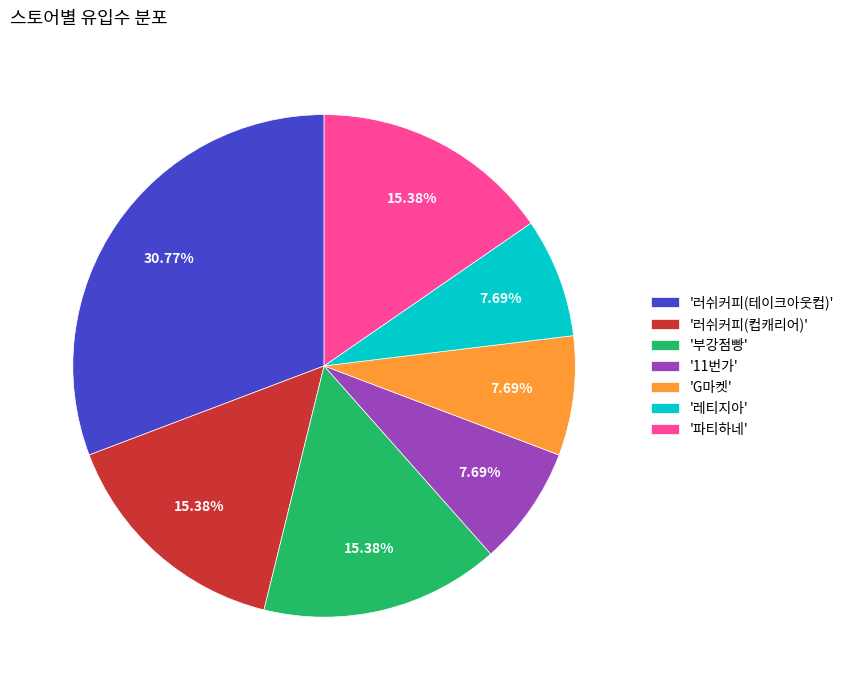

Combined, do '부강점빵' and 'G마켓' account for over 50%?

No